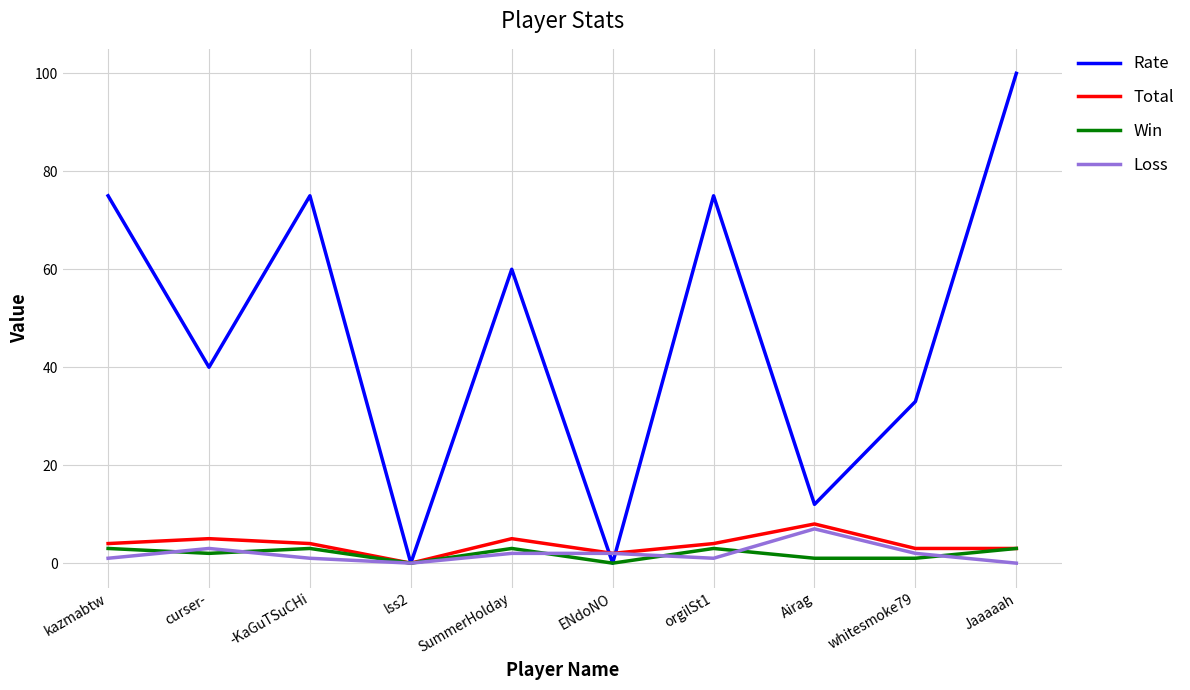

Is the value of Total at whitesmoke79 greater than the value of Win at curser-?

Yes